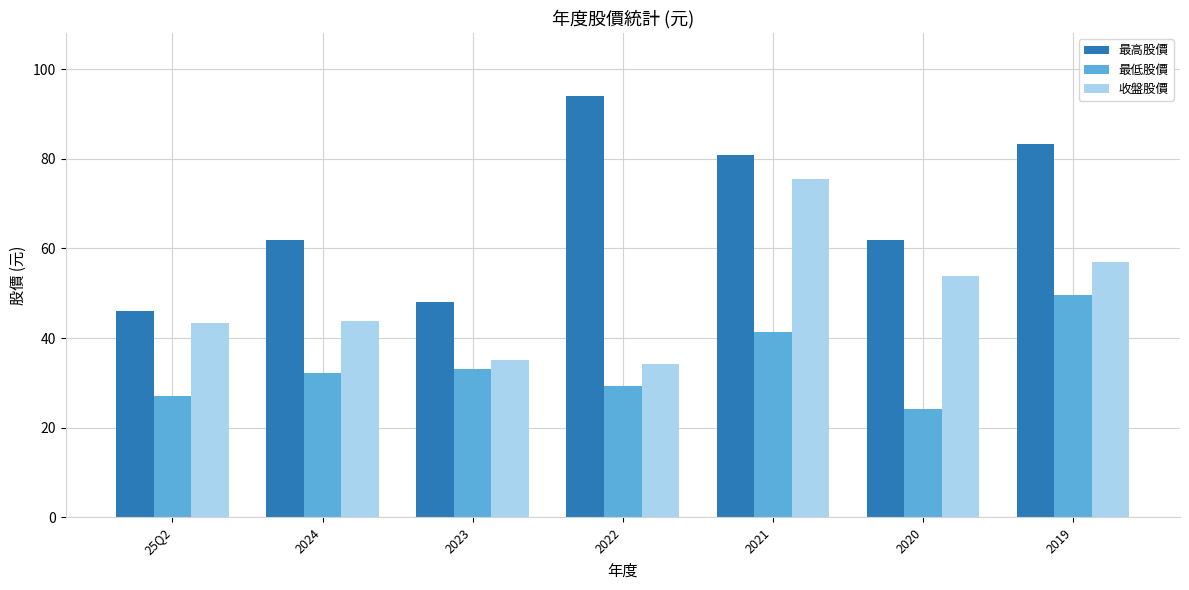

Where is 最高股價 nearest to the value 70?

2024